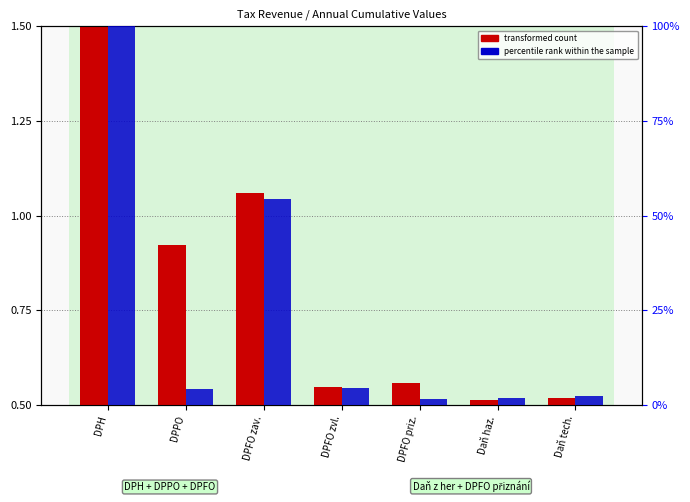

What is the sum of the percentile rank within the sample values at Daň haz. and DPFO zav.?

56.0